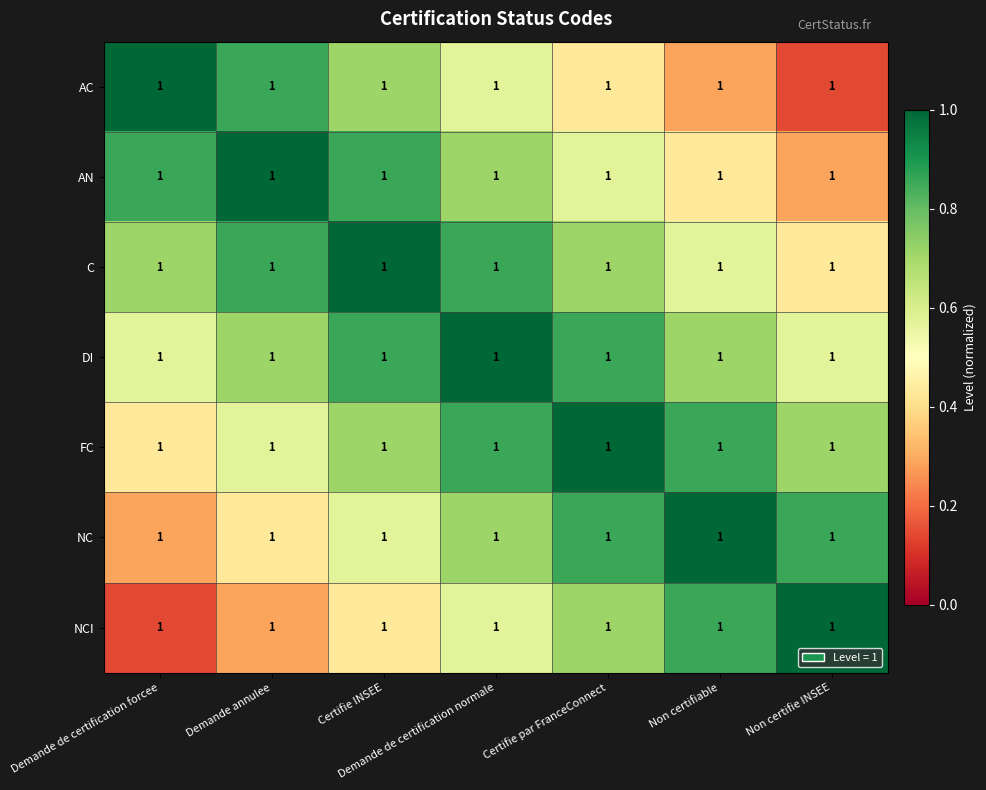

What is the difference between the highest and lowest values at Certifie par FranceConnect?

0.6